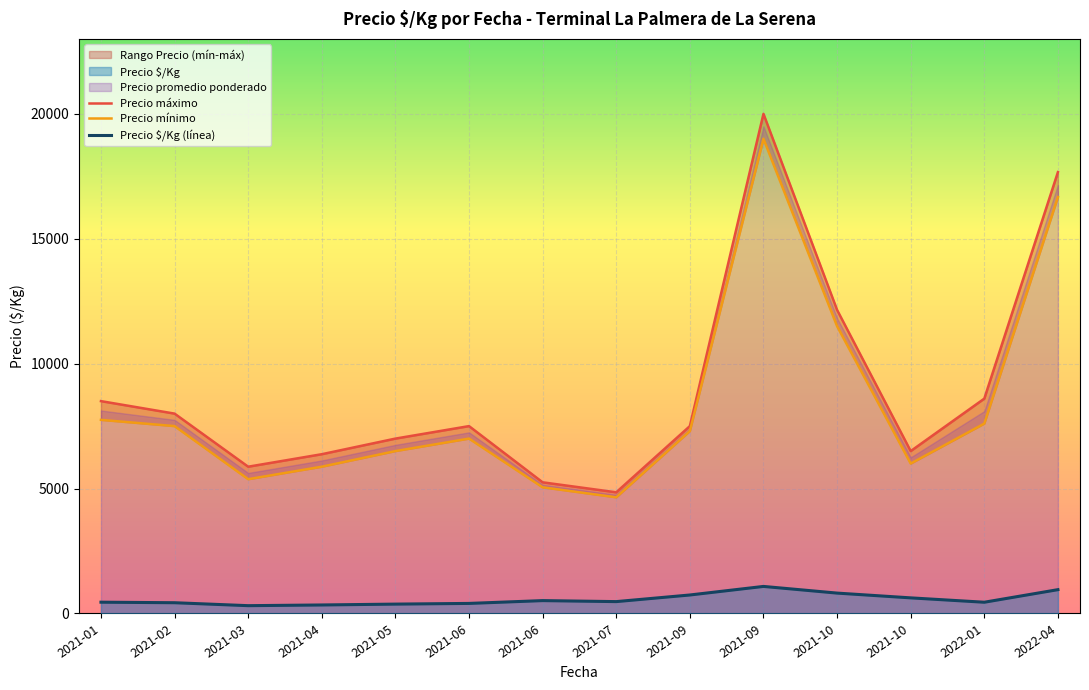

Reading left to right, what are all the values shown in this chart?

Precio máximo: 2021-01=8500.0	2021-02=8000.0	2021-03=5875.0	2021-04=6375.0	2021-05=7000.0	2021-06=7500.0	2021-06=5250.0	2021-07=4850.0	2021-09=7500.0	2021-09=20000.0	2021-10=12150.0	2021-10=6500.0	2022-01=8600.0	2022-04=17666.7
Precio mínimo: 2021-01=7750.0	2021-02=7500.0	2021-03=5375.0	2021-04=5875.0	2021-05=6500.0	2021-06=7000.0	2021-06=5050.0	2021-07=4650.0	2021-09=7300.0	2021-09=19000.0	2021-10=11500.0	2021-10=6000.0	2022-01=7600.0	2022-04=16666.7
Precio $/Kg (línea): 2021-01=451.5	2021-02=430.4	2021-03=312.5	2021-04=340.5	2021-05=375.0	2021-06=402.5	2021-06=515.0	2021-07=475.0	2021-09=740.0	2021-09=1083.0	2021-10=815.8	2021-10=625.0	2022-01=450.0	2022-04=953.7